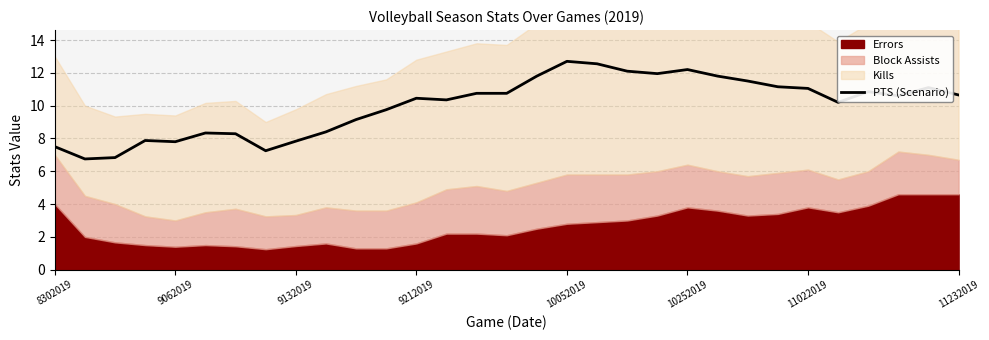

True or false: the data shows 8.4 at 9.

True